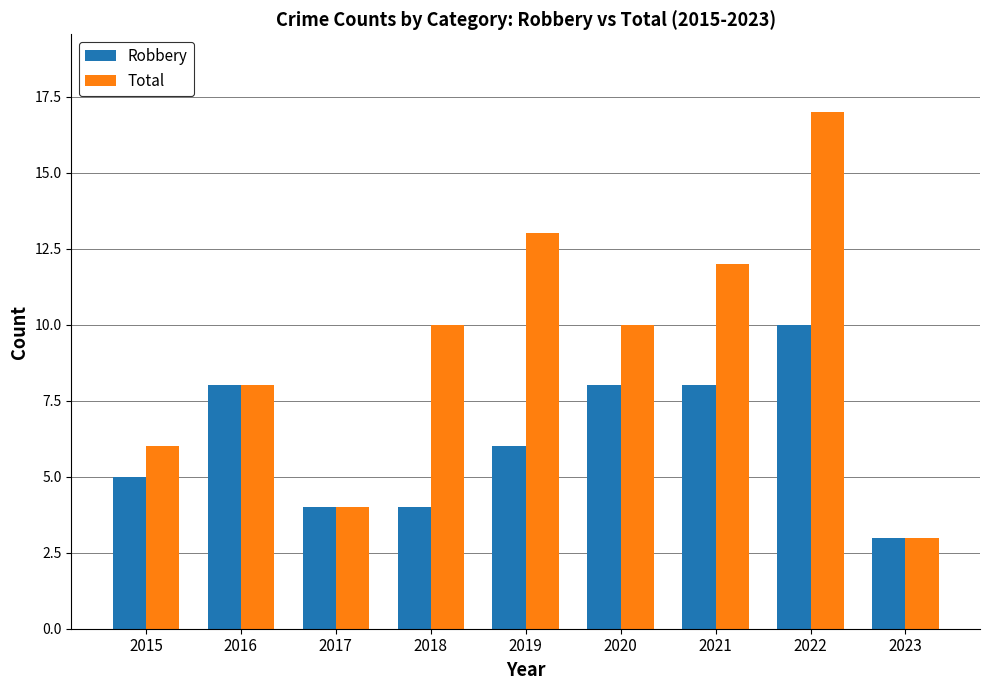

What is the sum of the Robbery values at 2017 and 2021?

12